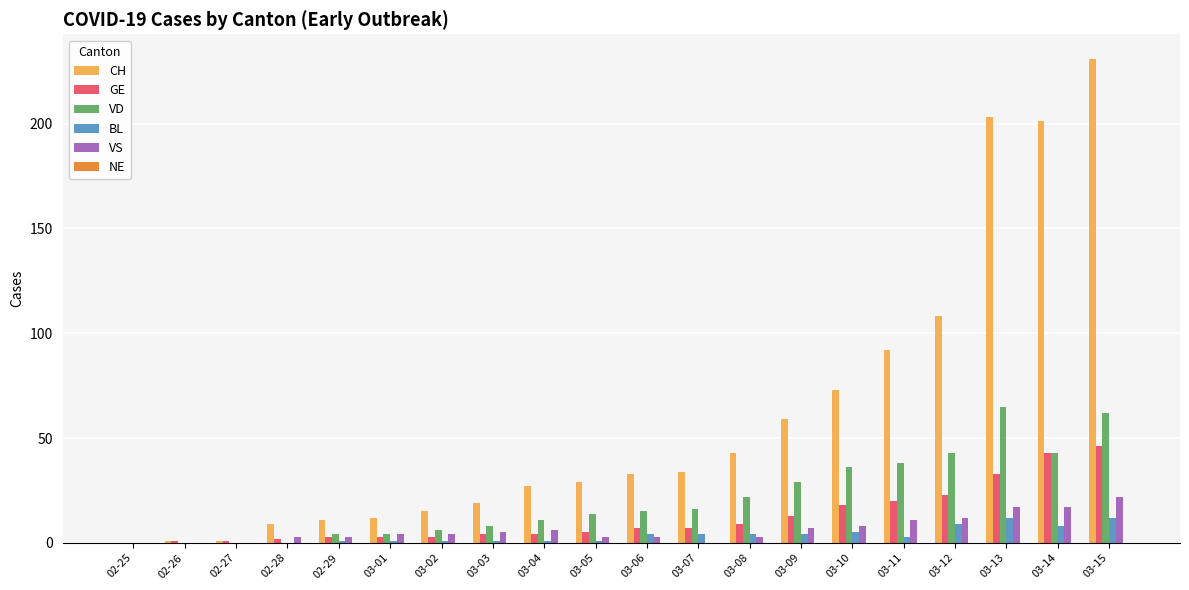

What is the total value across all series at 03-07?

61